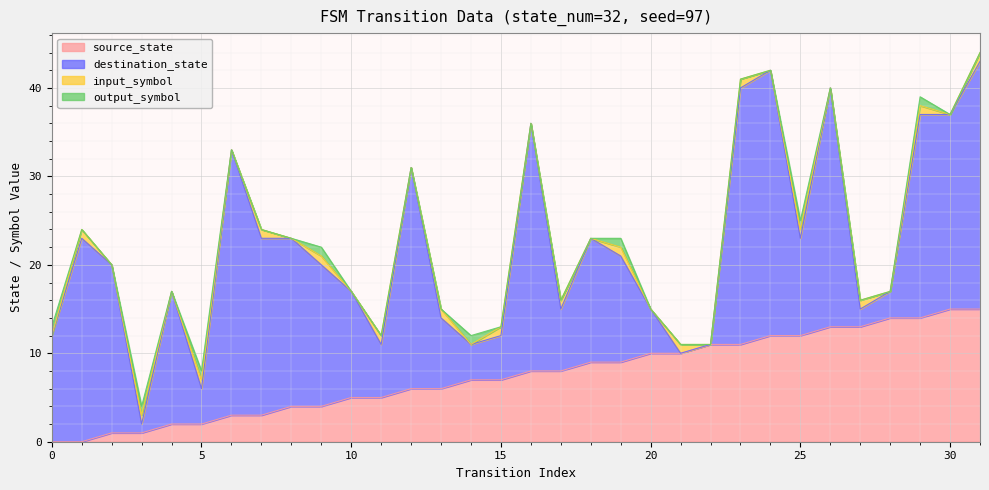

Reading right to left, transcribe all the data shown in this chart.

source_state: 31=15	30=15	29=14	28=14	27=13	26=13	25=12	24=12	23=11	22=11	21=10	20=10	19=9	18=9	17=8	16=8	15=7	14=7	13=6	12=6	11=5	10=5	9=4	8=4	7=3	6=3	5=2	4=2	3=1	2=1	1=0	0=0
destination_state: 31=28	30=22	29=23	28=3	27=2	26=27	25=11	24=30	23=29	22=0	21=0	20=5	19=12	18=14	17=7	16=28	15=5	14=4	13=8	12=25	11=6	10=12	9=16	8=19	7=20	6=30	5=4	4=15	3=1	2=19	1=23	0=12
input_symbol: 31=1	30=0	29=1	28=0	27=1	26=0	25=1	24=0	23=1	22=0	21=1	20=0	19=1	18=0	17=1	16=0	15=1	14=0	13=1	12=0	11=1	10=0	9=1	8=0	7=1	6=0	5=1	4=0	3=1	2=0	1=1	0=0
output_symbol: 31=0	30=0	29=1	28=0	27=0	26=0	25=1	24=0	23=0	22=0	21=0	20=0	19=1	18=0	17=0	16=0	15=0	14=1	13=0	12=0	11=0	10=0	9=1	8=0	7=0	6=0	5=1	4=0	3=1	2=0	1=0	0=1